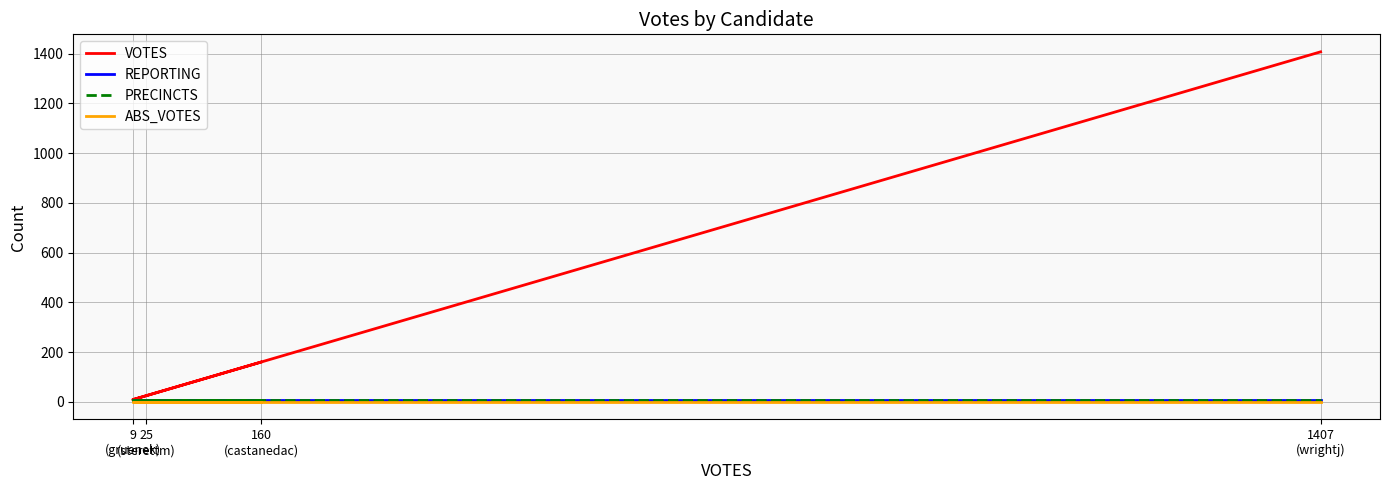

Between 160
(castanedac) and 1407
(wrightj), which is larger?

1407
(wrightj)